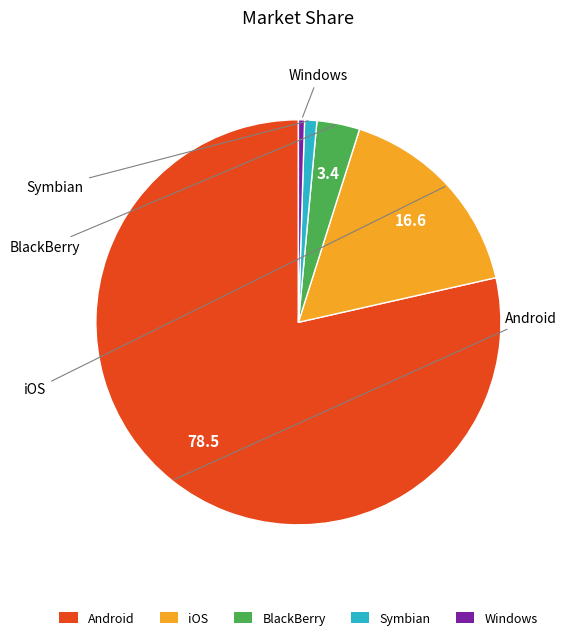

Is the sum of BlackBerry and Windows greater than half?

No